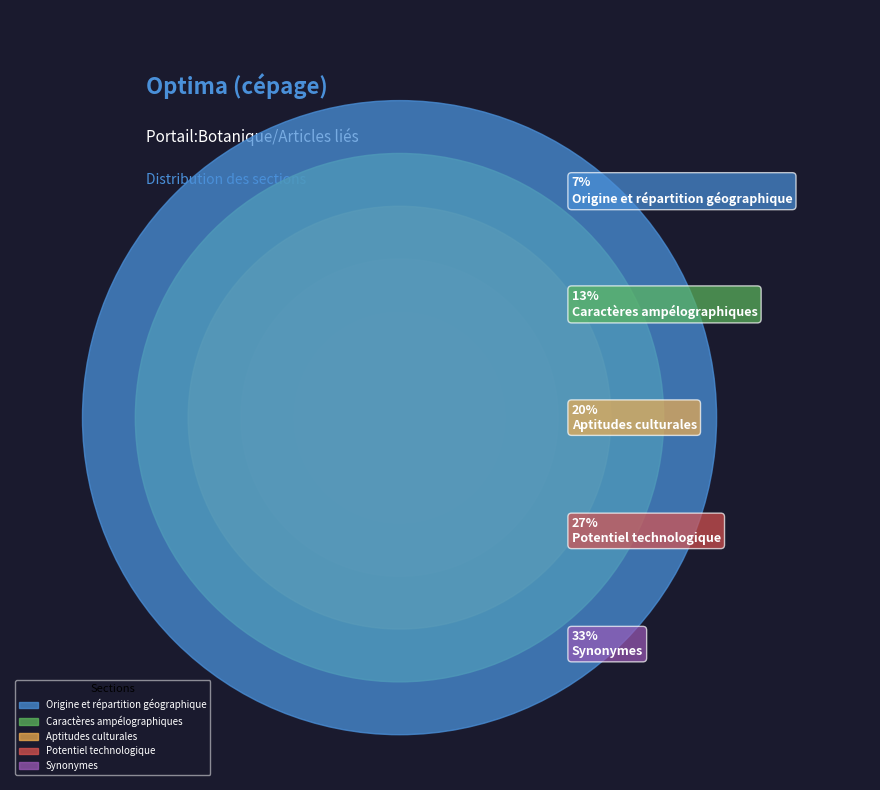

Combined, what portion of the pie is Synonymes and Aptitudes culturales?

53.3%